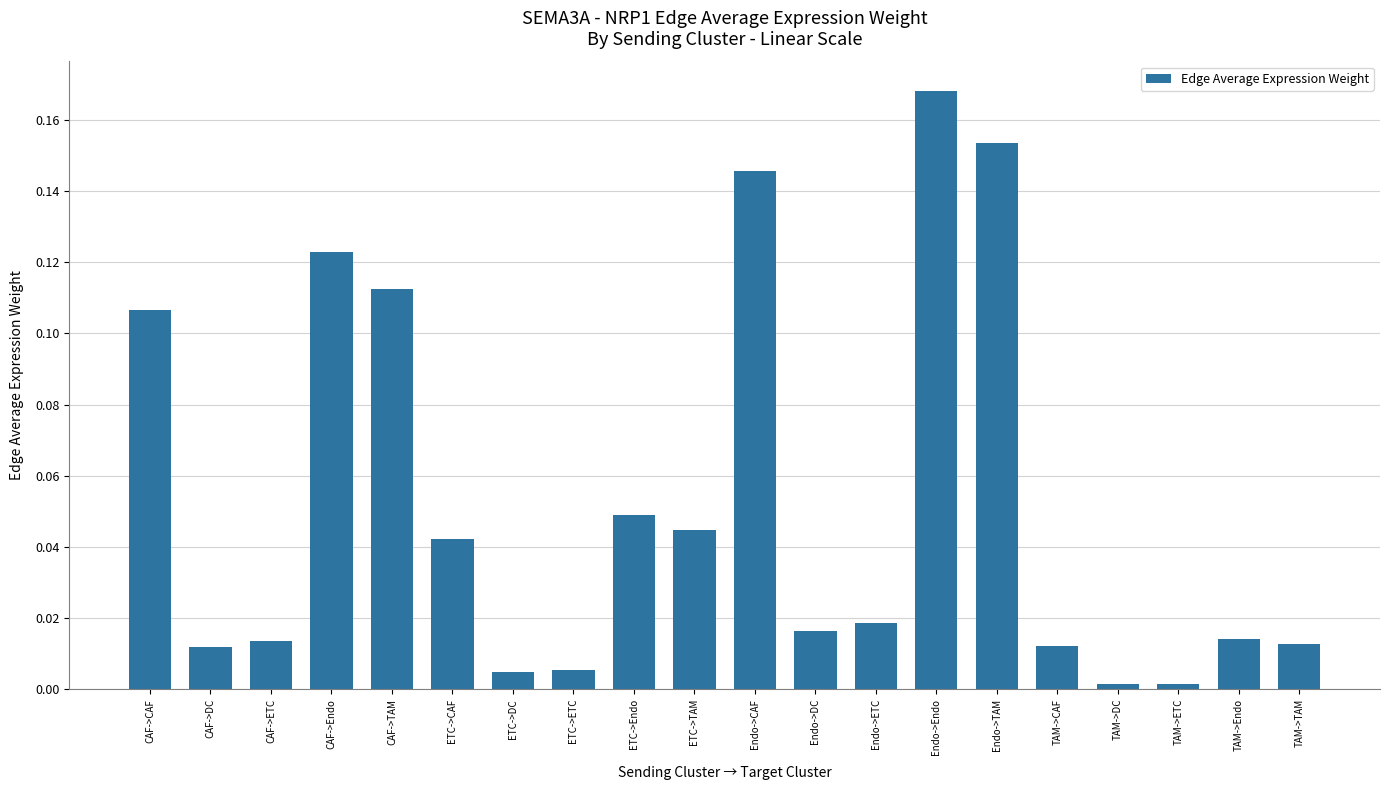

True or false: the data shows 0.2 at CAF->Endo.

False